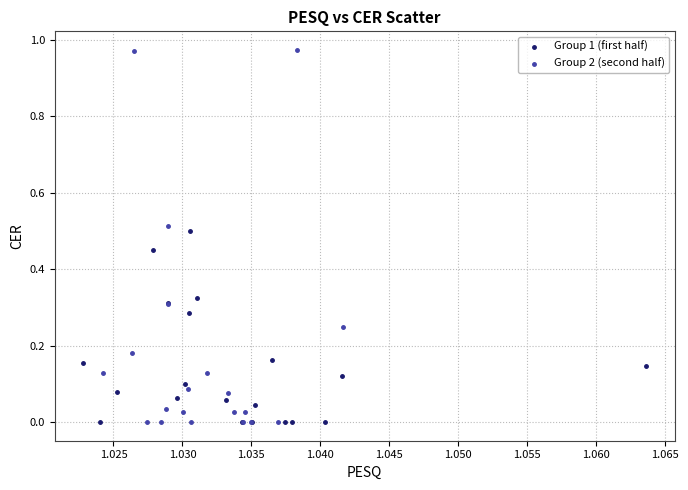

What are all the series names shown in the legend?

Group 1 (first half), Group 2 (second half)